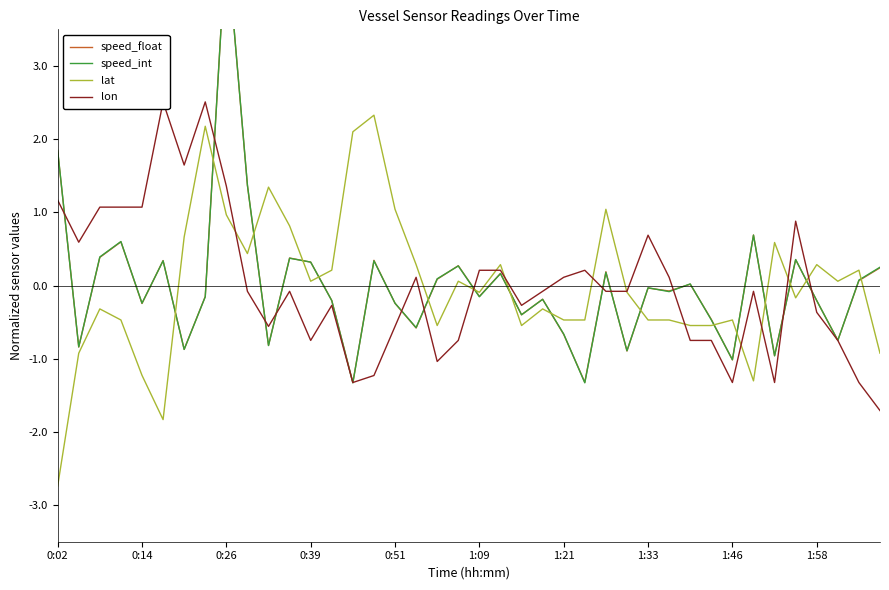

True or false: lat has a value of -0.8 at 1:33.

False